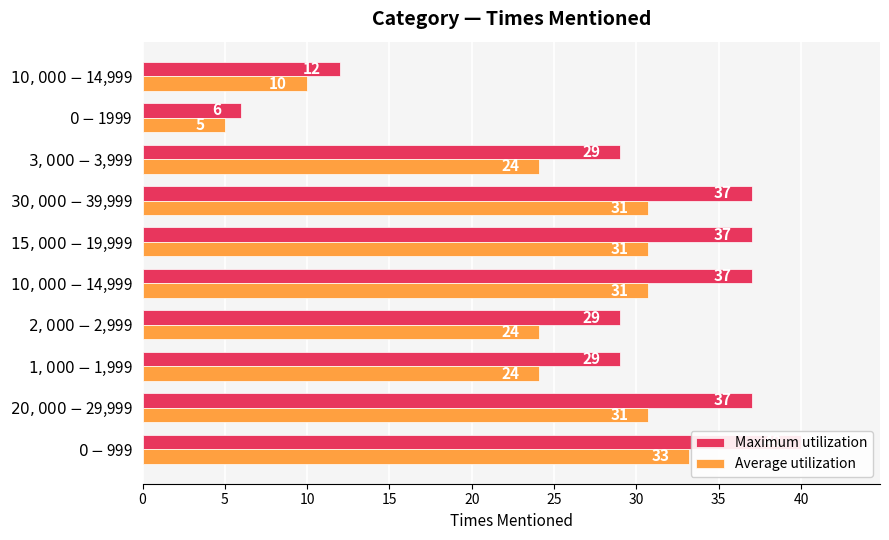

Rank the series by their maximum value, from highest to lowest.

Maximum utilization, Average utilization